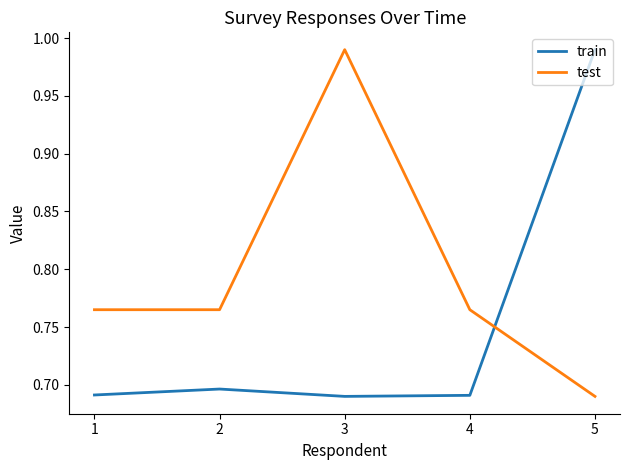

What is the total value across all series at 2?

1.5